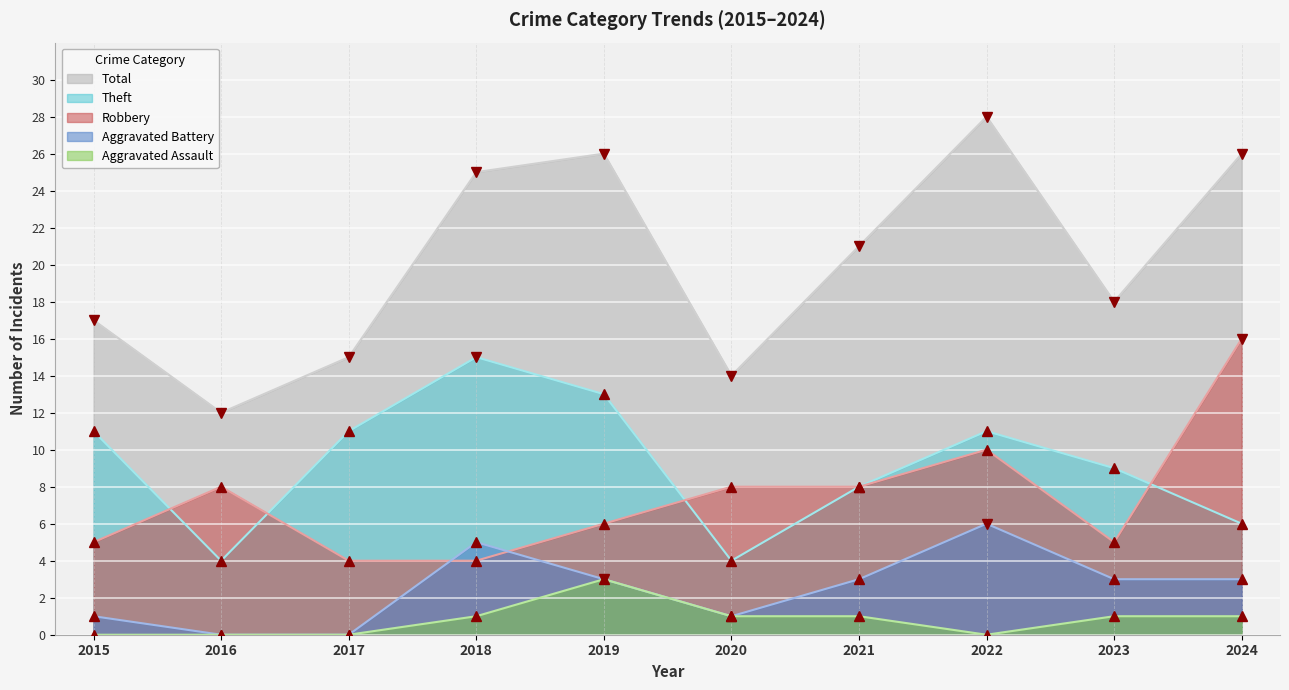

How many distinct data groups are displayed?

5